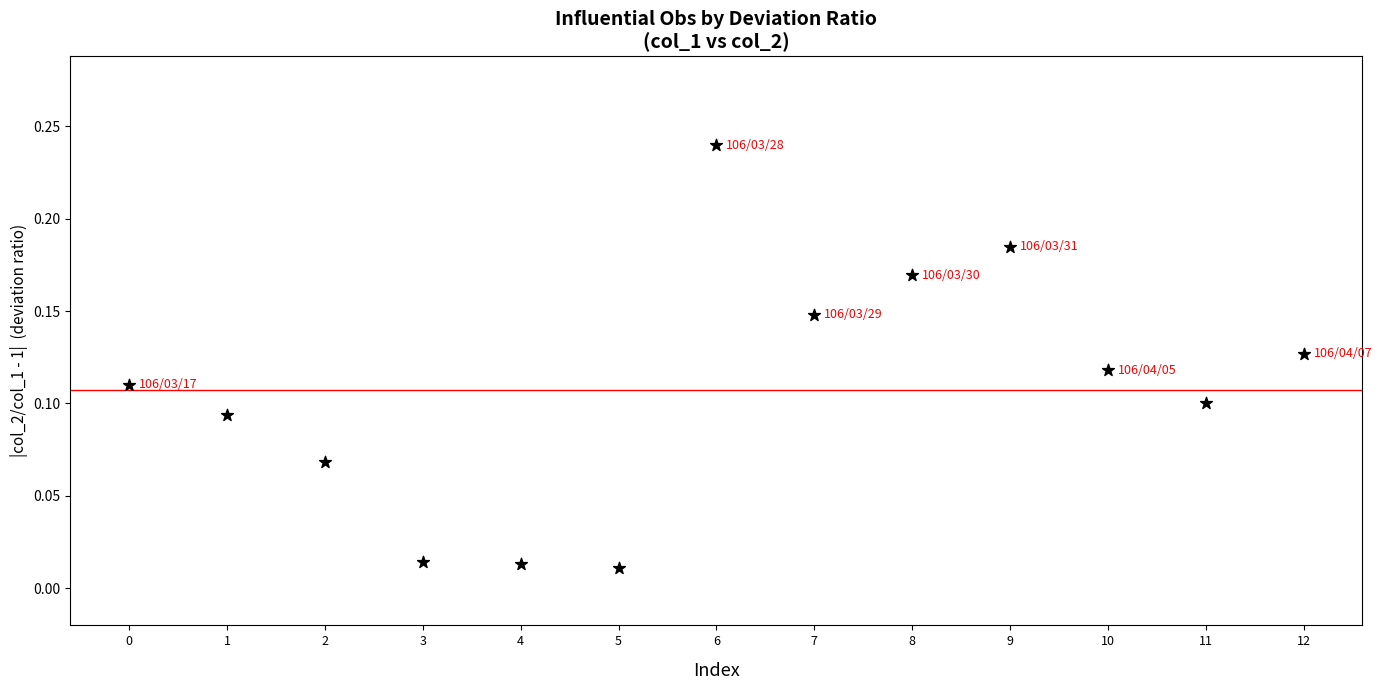

How many data points are displayed?

13